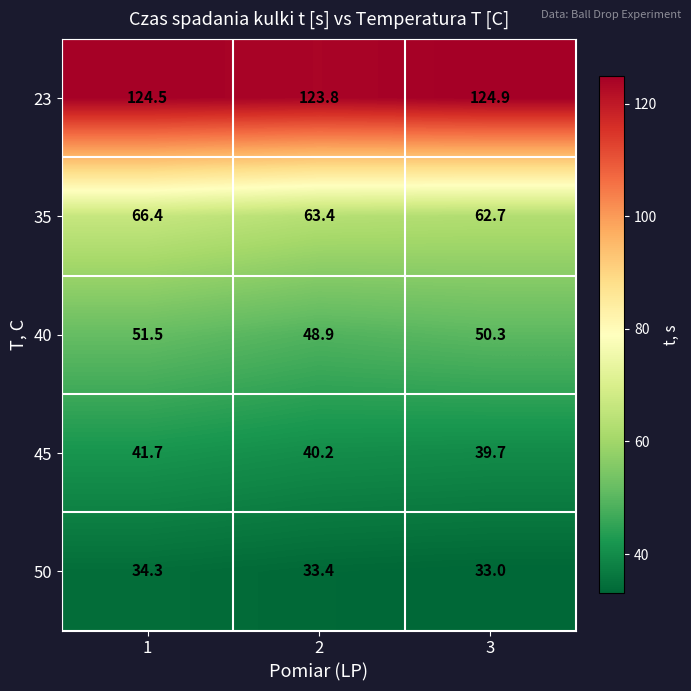

Which series has the largest total across all categories?

23